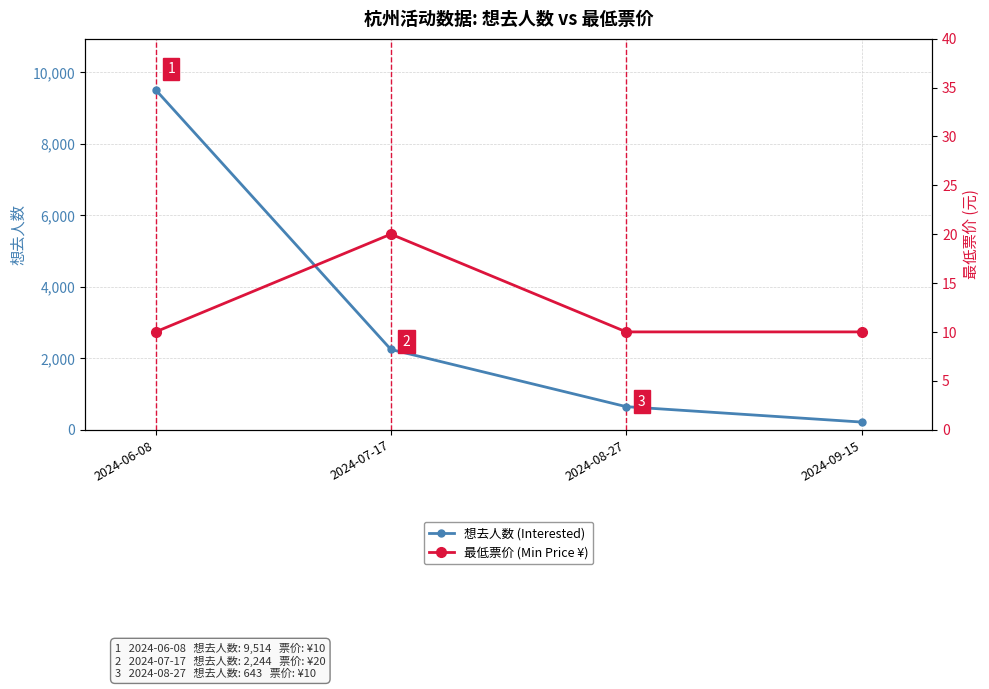

What is the spread (max minus min) of values at 2024-08-27?

633